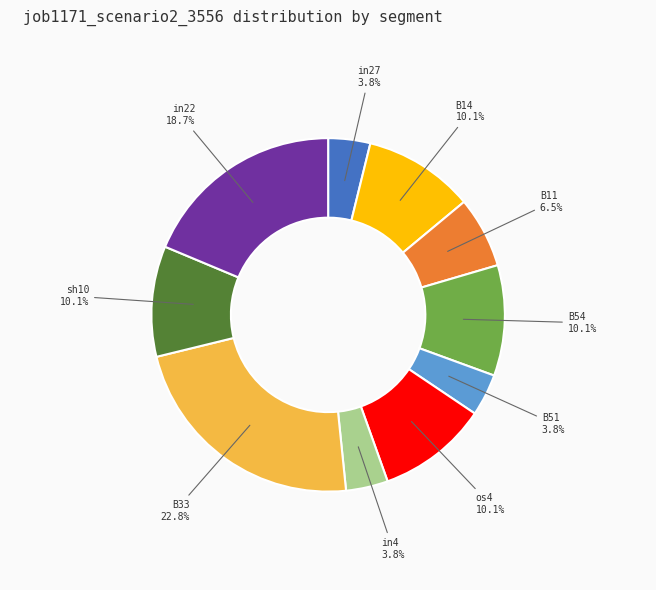

Does any single category account for the majority?

No